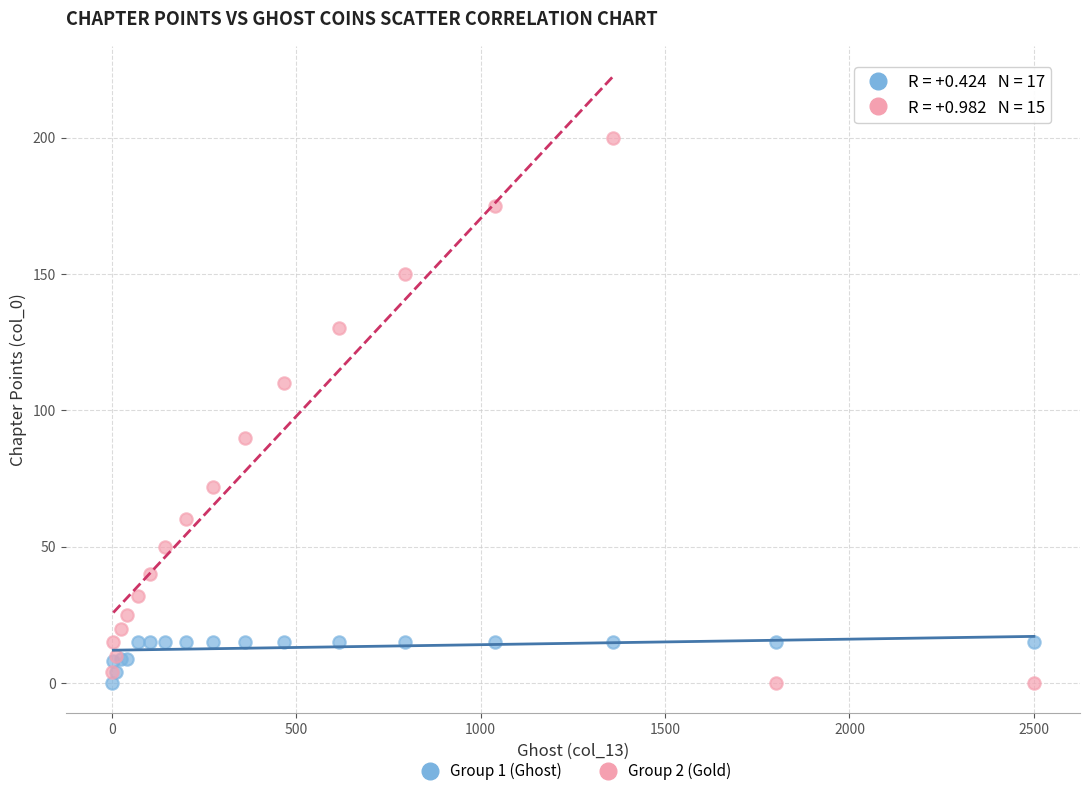

Which series contains the highest Y value?

Group 2 (Gold)